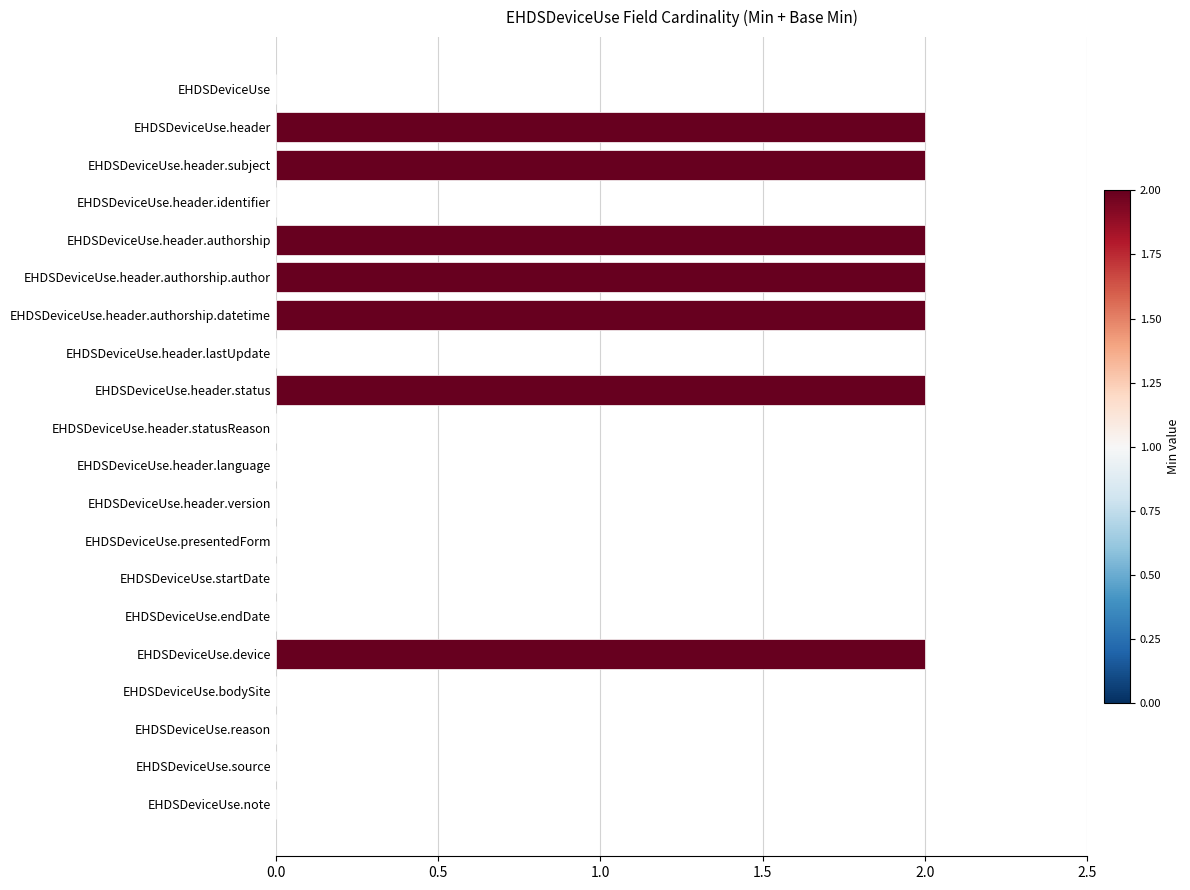

The value at EHDSDeviceUse.source is 1. True or false?

False